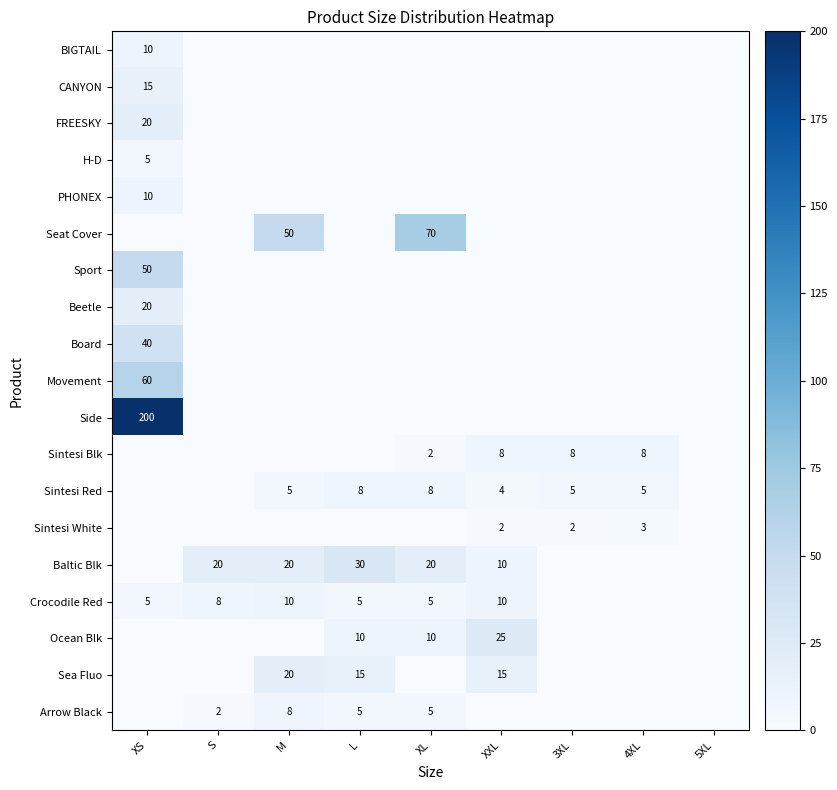

List the labels in order of H-D value, smallest first.

S, M, L, XL, XXL, 3XL, 4XL, 5XL, XS